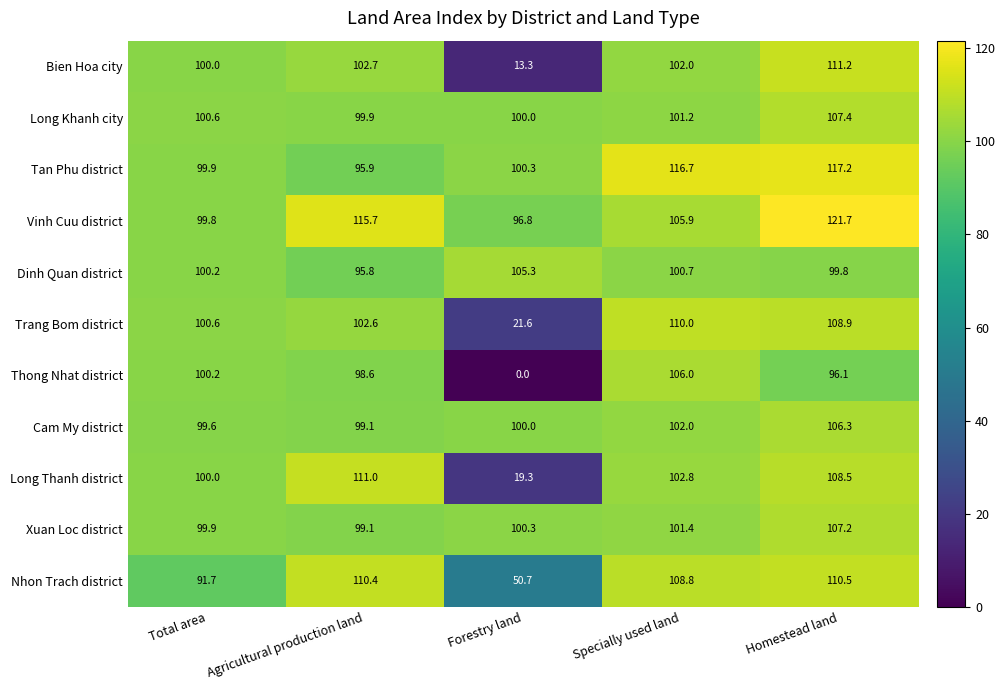

What is the sum of the Nhon Trach district values at Specially used land and Agricultural production land?

219.2